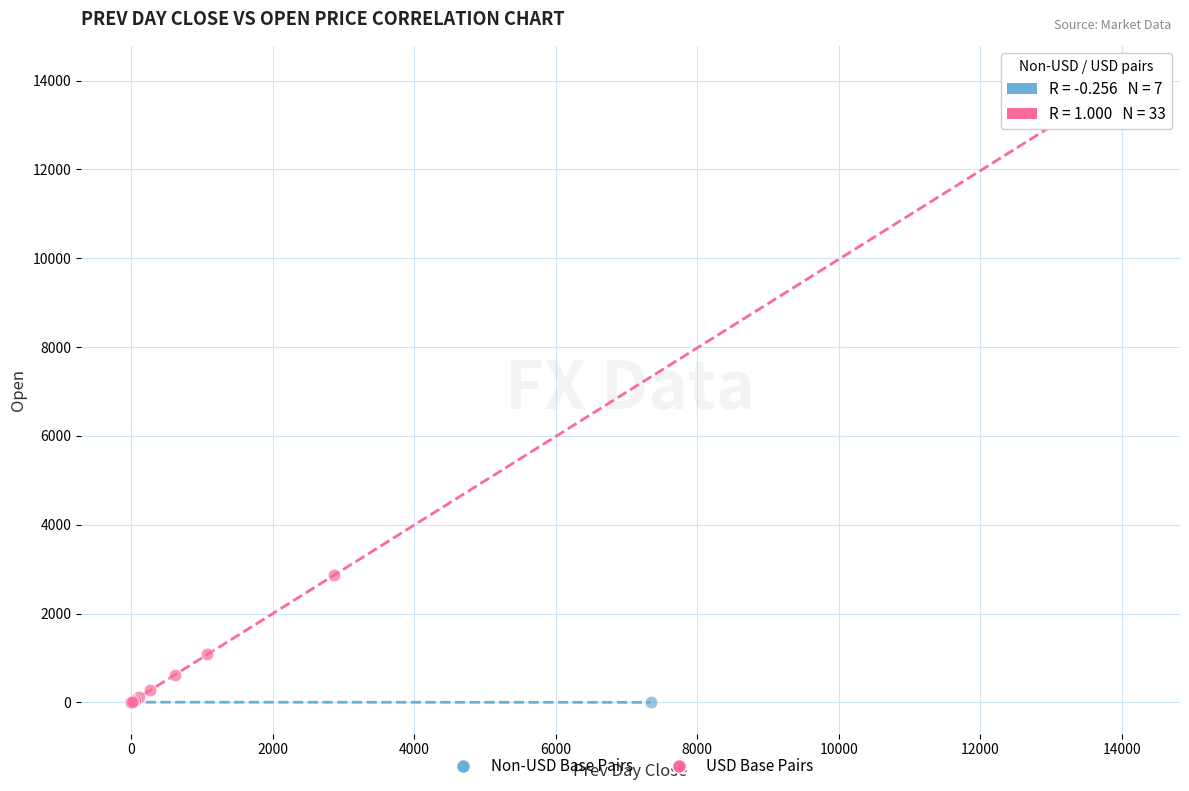

Which series reaches the maximum Y coordinate?

USD Base Pairs